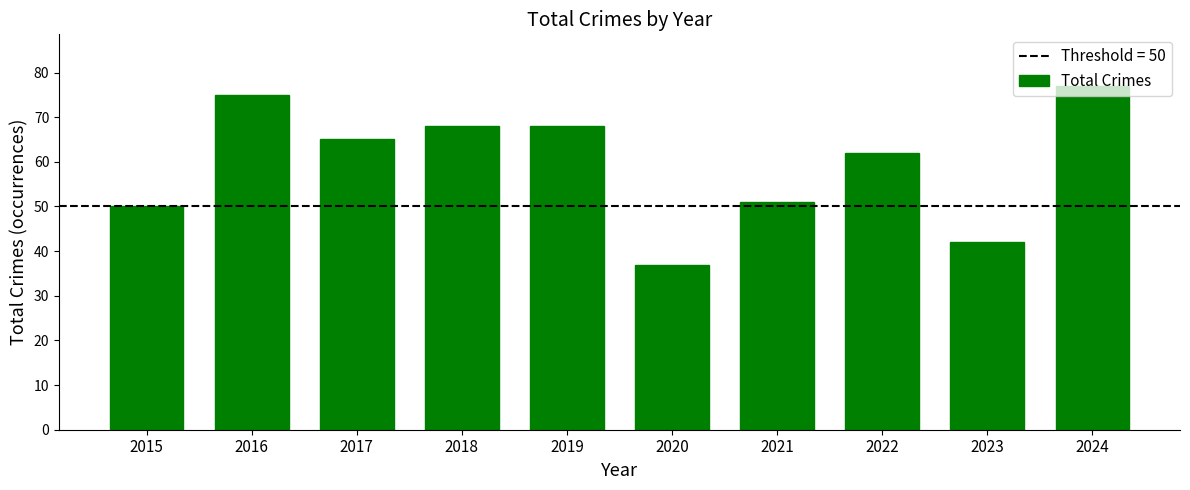

At which label is the value closest to 57?

2022